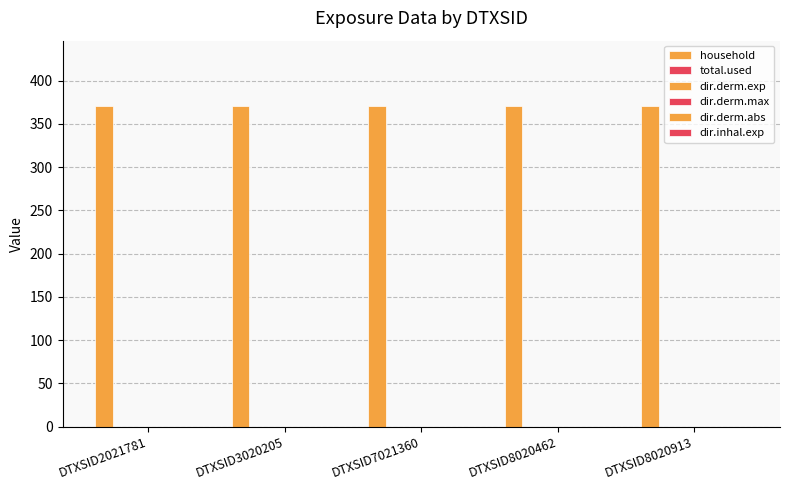

At which label does household reach its minimum?

DTXSID2021781